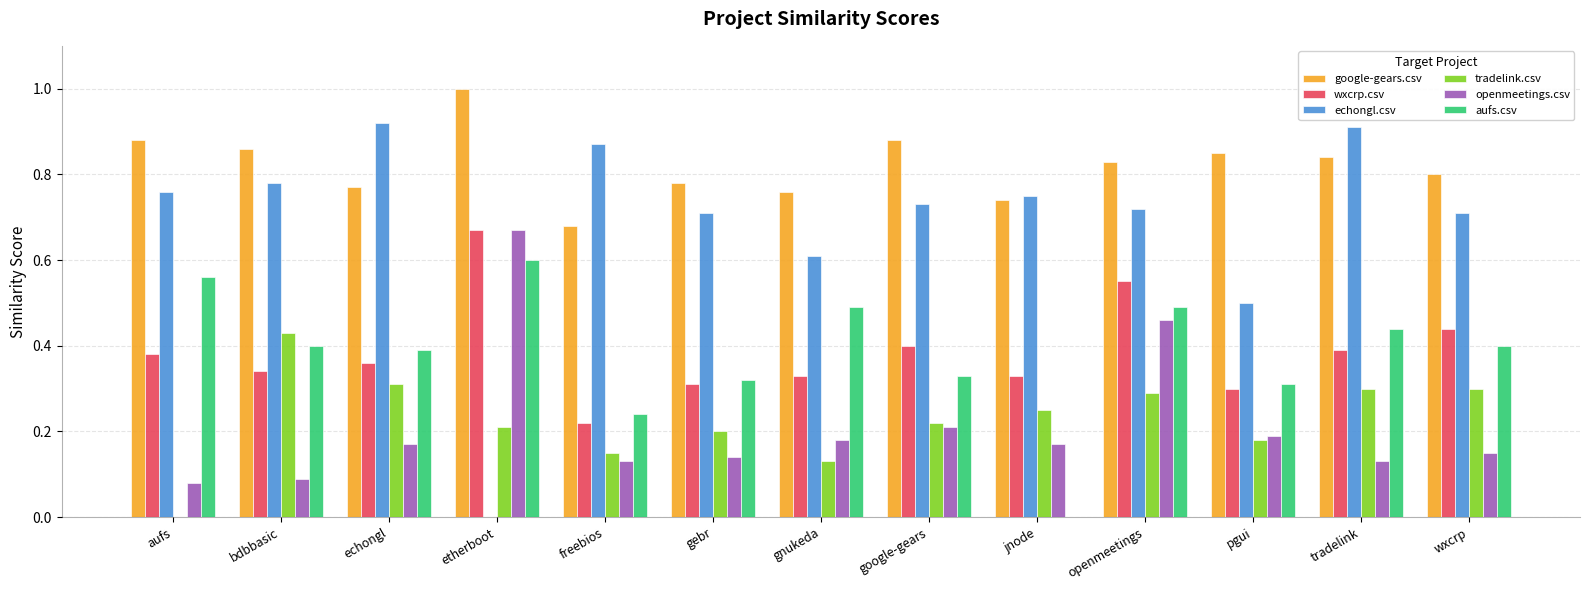

What is the total value across all series at gebr?

2.5